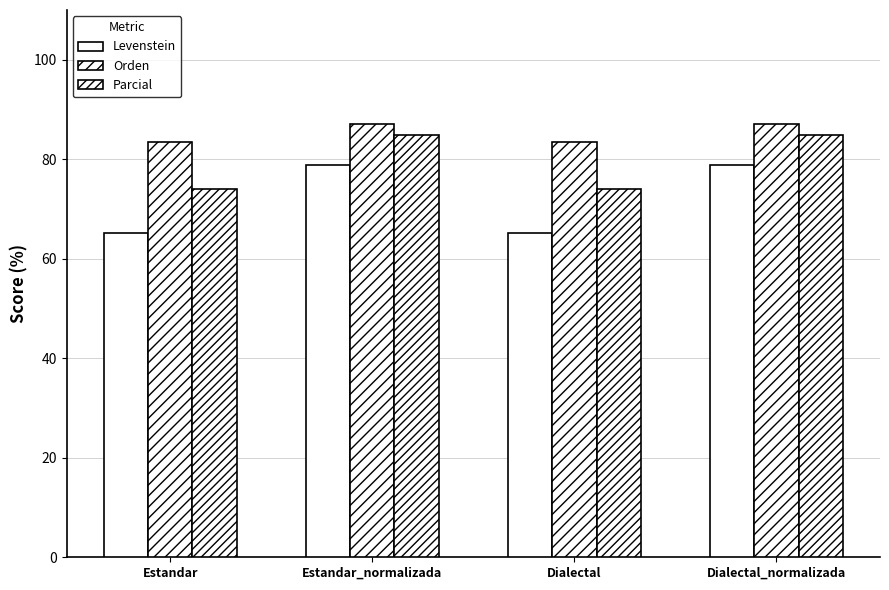

How many values in the Levenstein series are below 78?

2